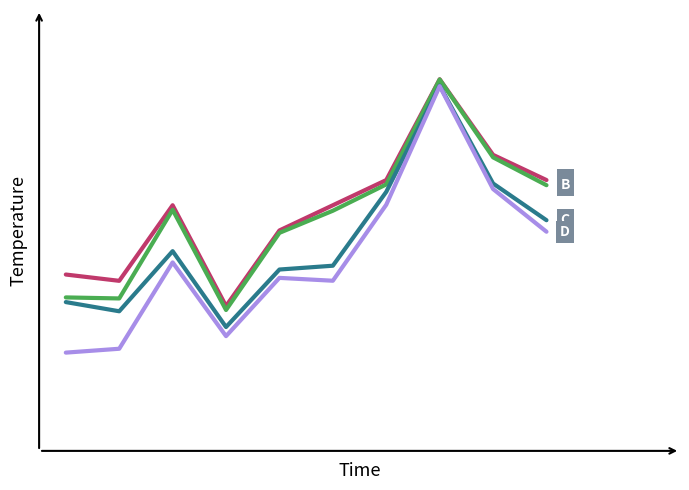

The f1_score series shows 0.4 at 6. True or false?

False